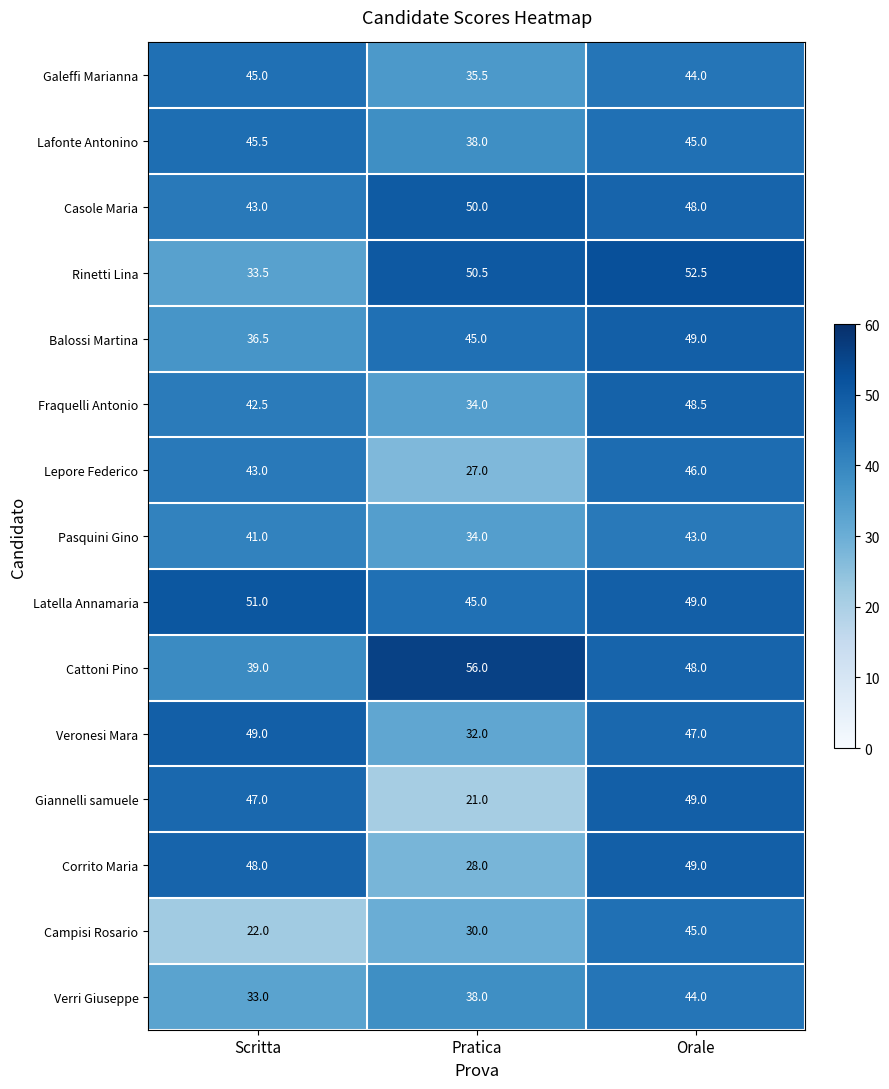

Read the Giannelli samuele value at Pratica.

21.0